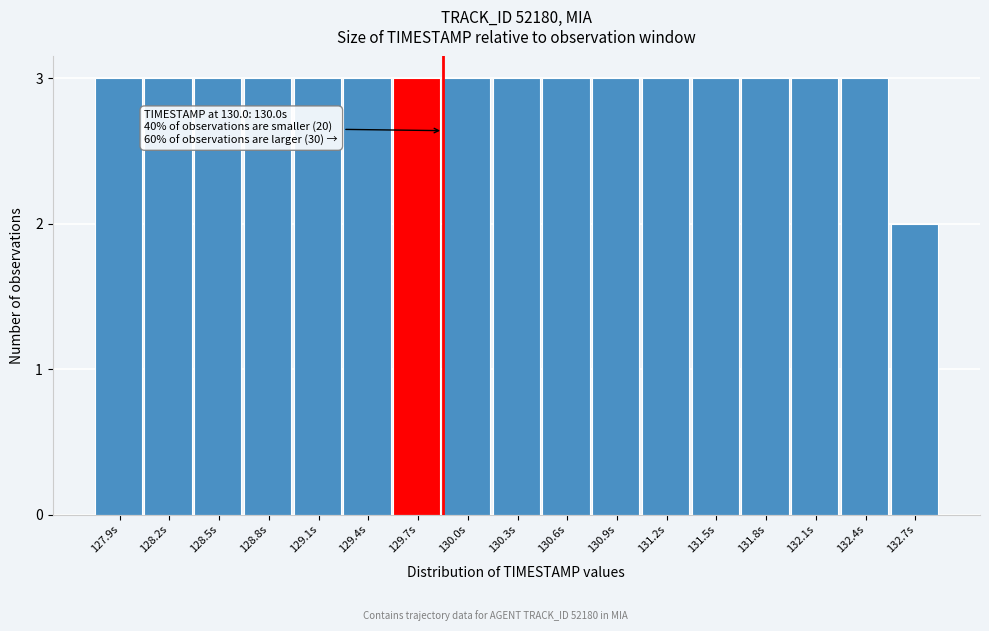

Reading left to right, list all the values displayed in this chart.

3	3	3	3	3	3	3	3	3	3	3	3	3	3	3	3	2